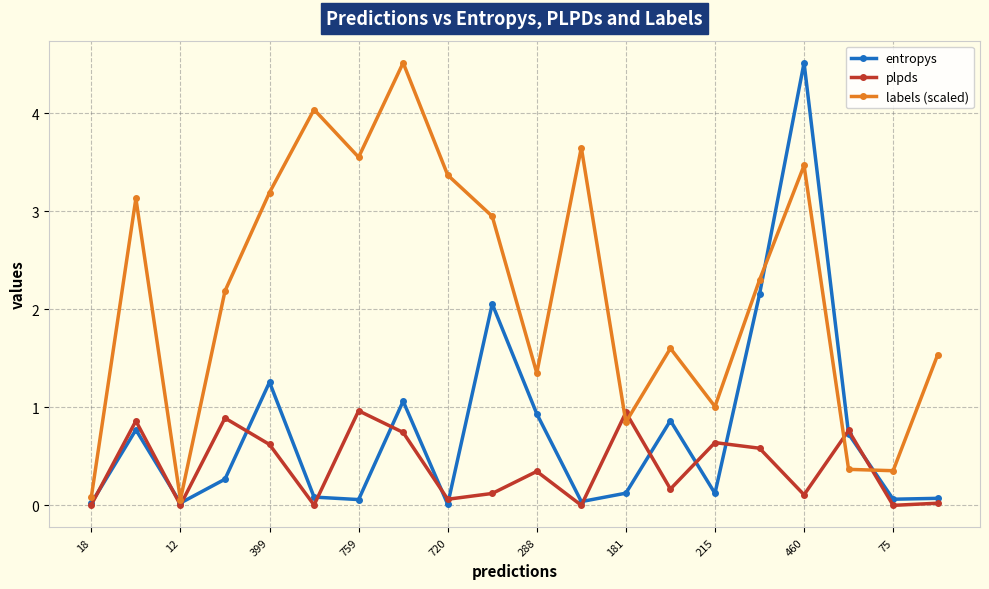

True or false: labels (scaled) and plpds cross at least once.

True